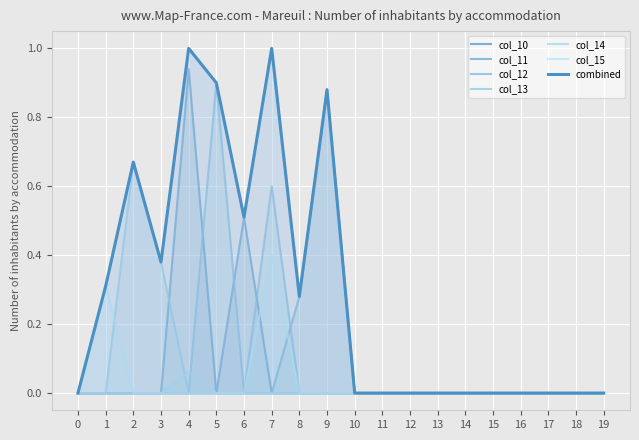

What is the sum of all col_11 values?

1.2